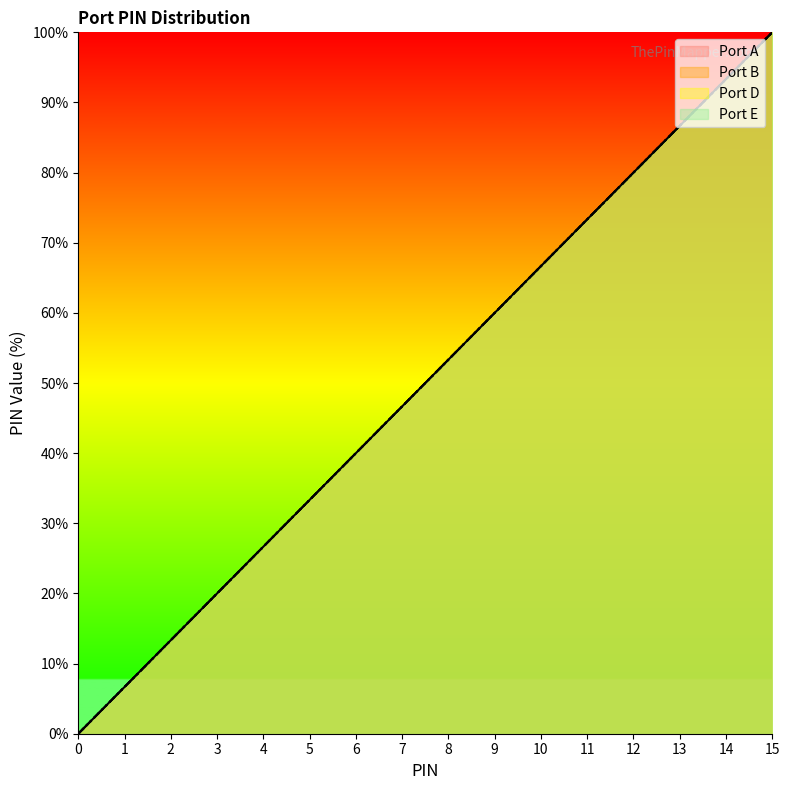

True or false: Port A and Port E intersect in this chart.

False